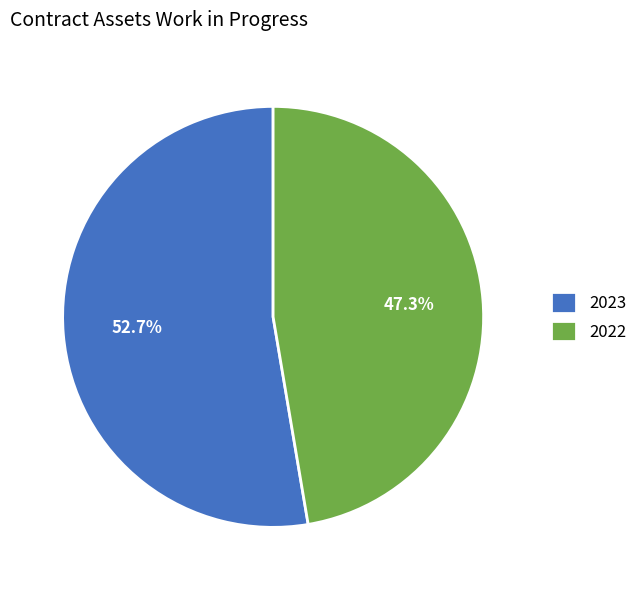

What is the smallest slice in the pie chart?

2022